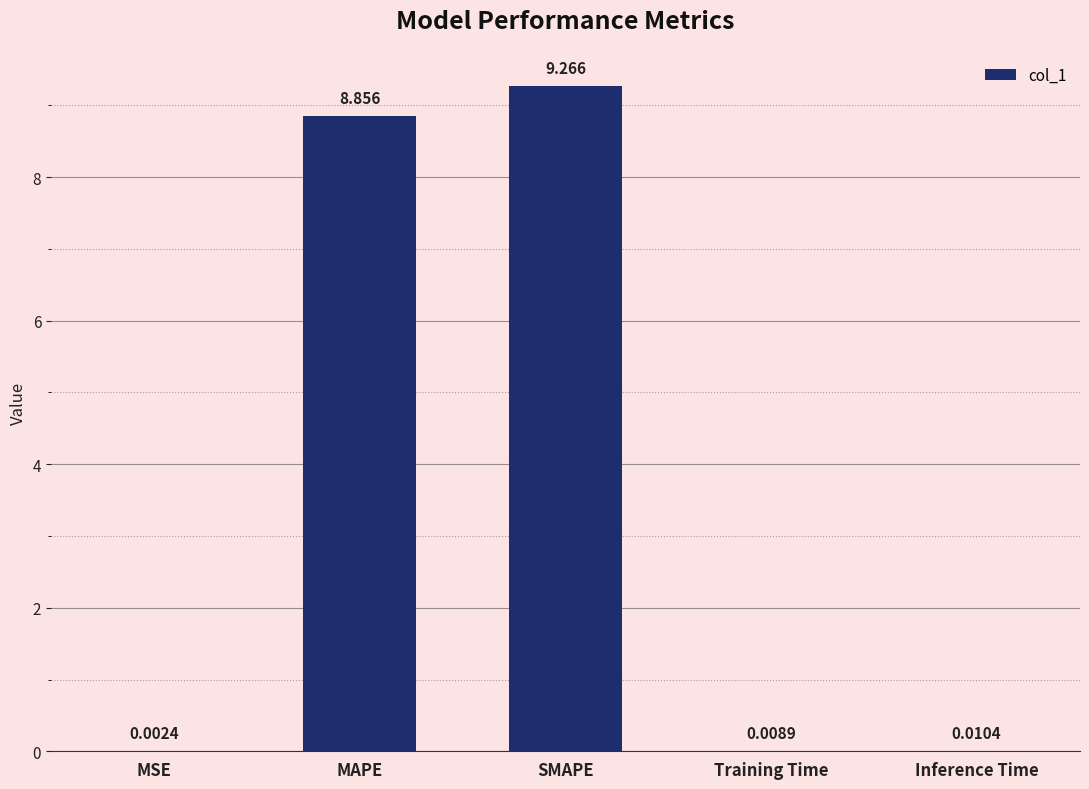

Where is the data nearest to the value 4?

Inference Time